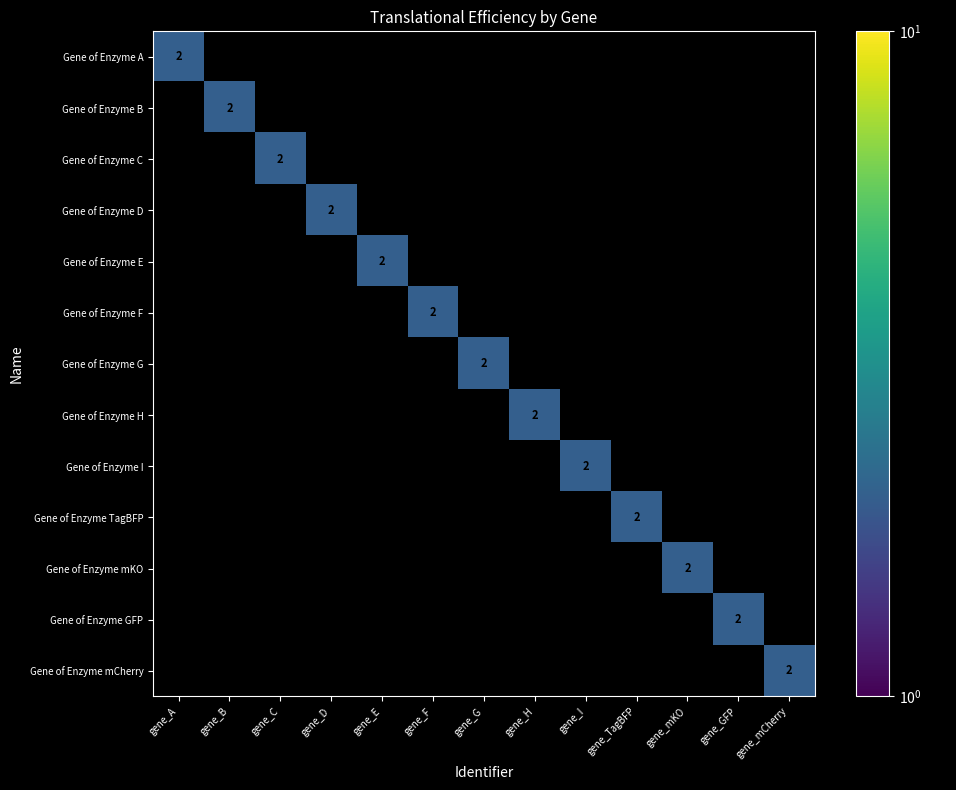

True or false: Gene of Enzyme B has a value of 2 at gene_B.

True